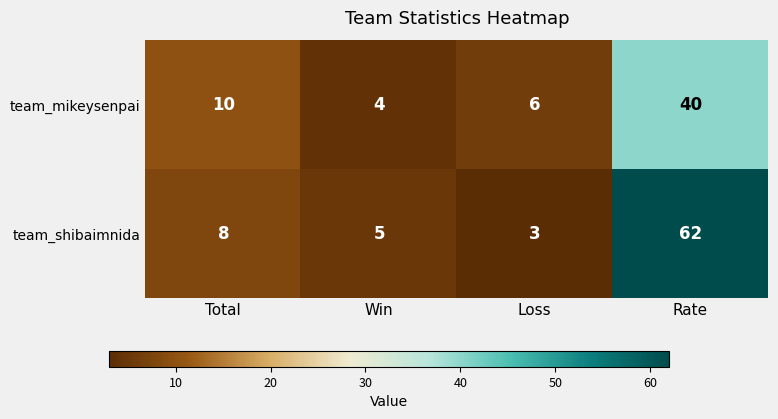

What is the total value across all series at Rate?

102